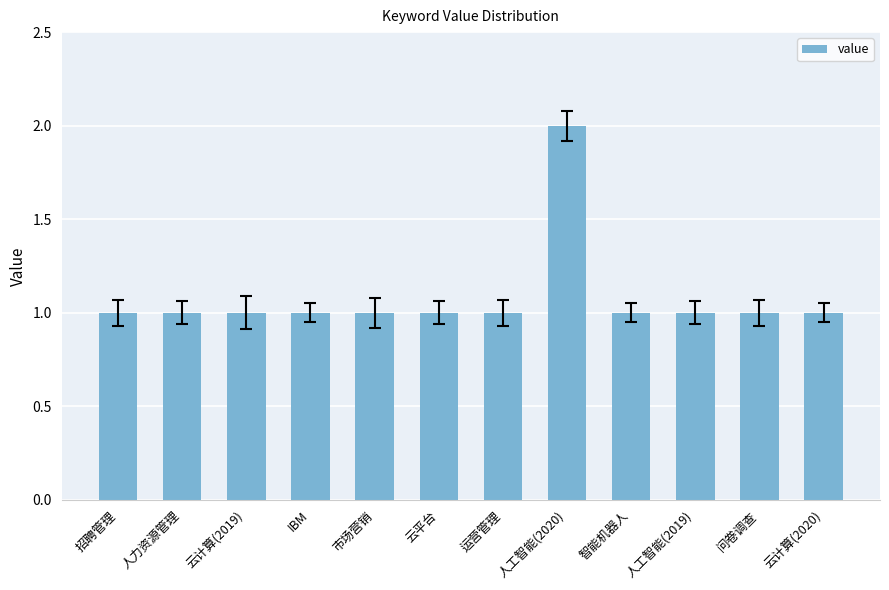

The chart shows a value of 1 at 智能机器人. True or false?

True